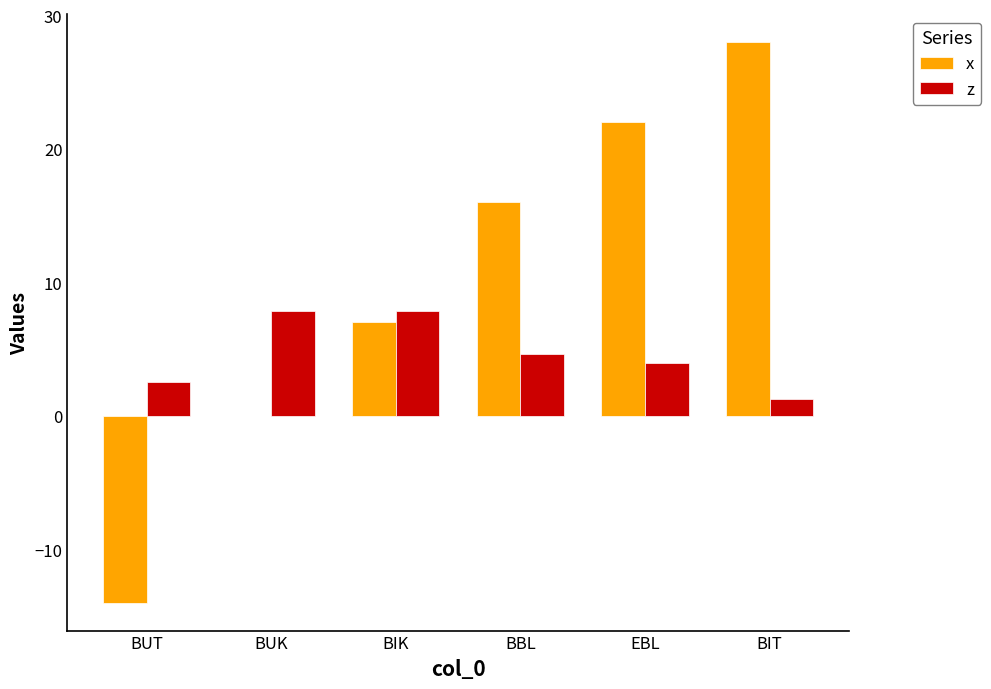

Count the number of data series in this chart.

2